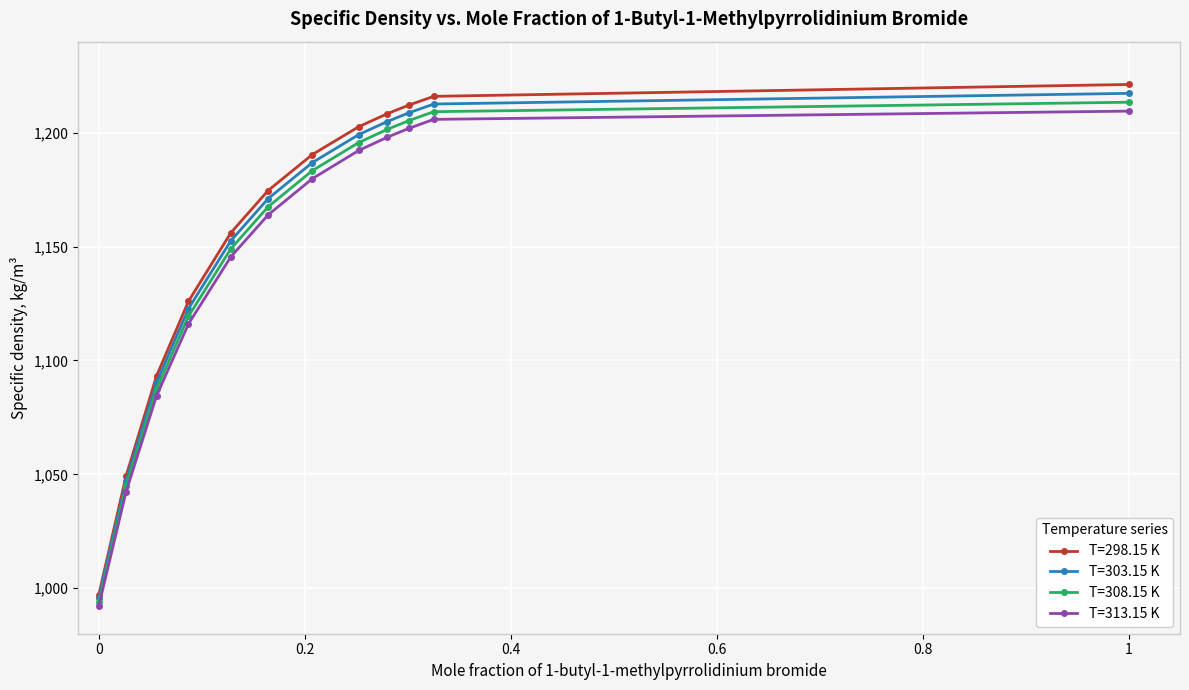

Which series has the widest spread of values?

T=298.15 K